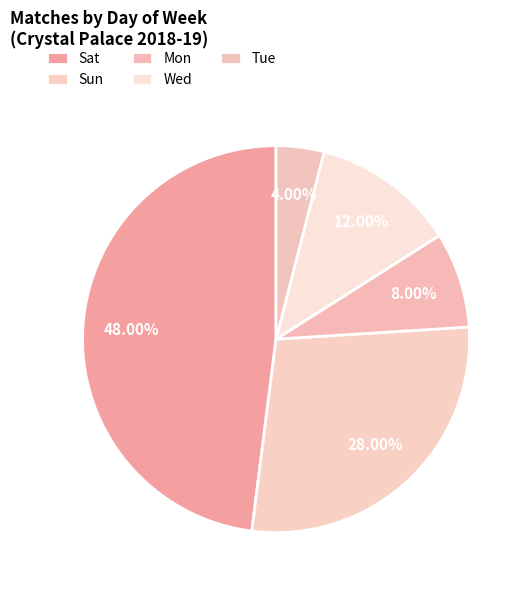

What percentage is the Wed slice, to the nearest percent?

12%